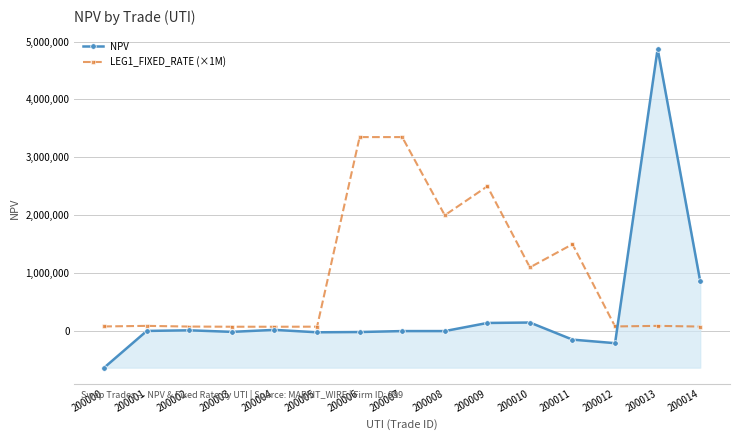

How many categories are shown in the chart?

15